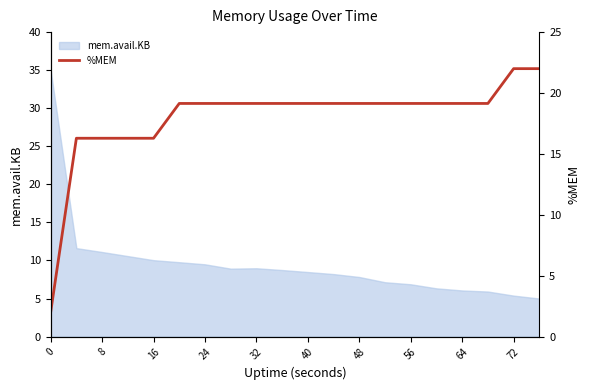

What is the lowest value of the mem.avail.KB series?

5.0